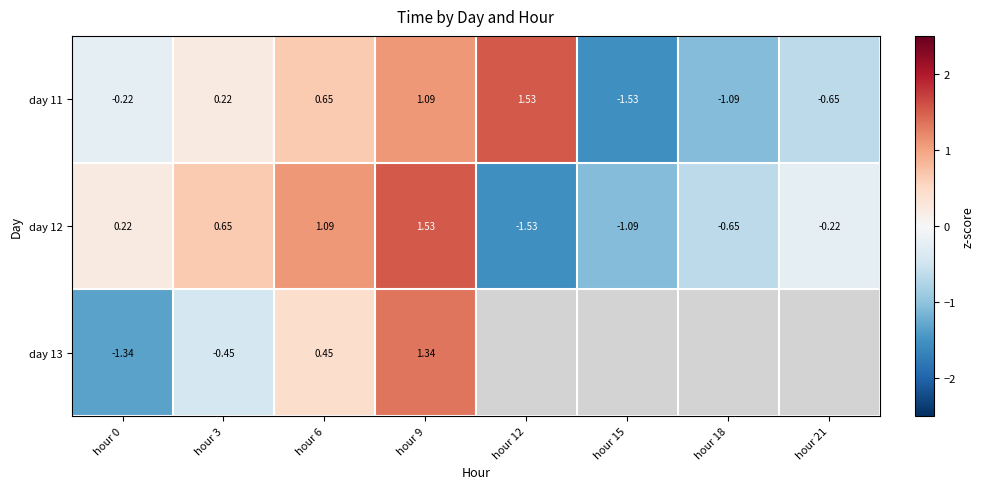

Is the value of day 13 at hour 6 greater than the value of day 11 at hour 21?

Yes